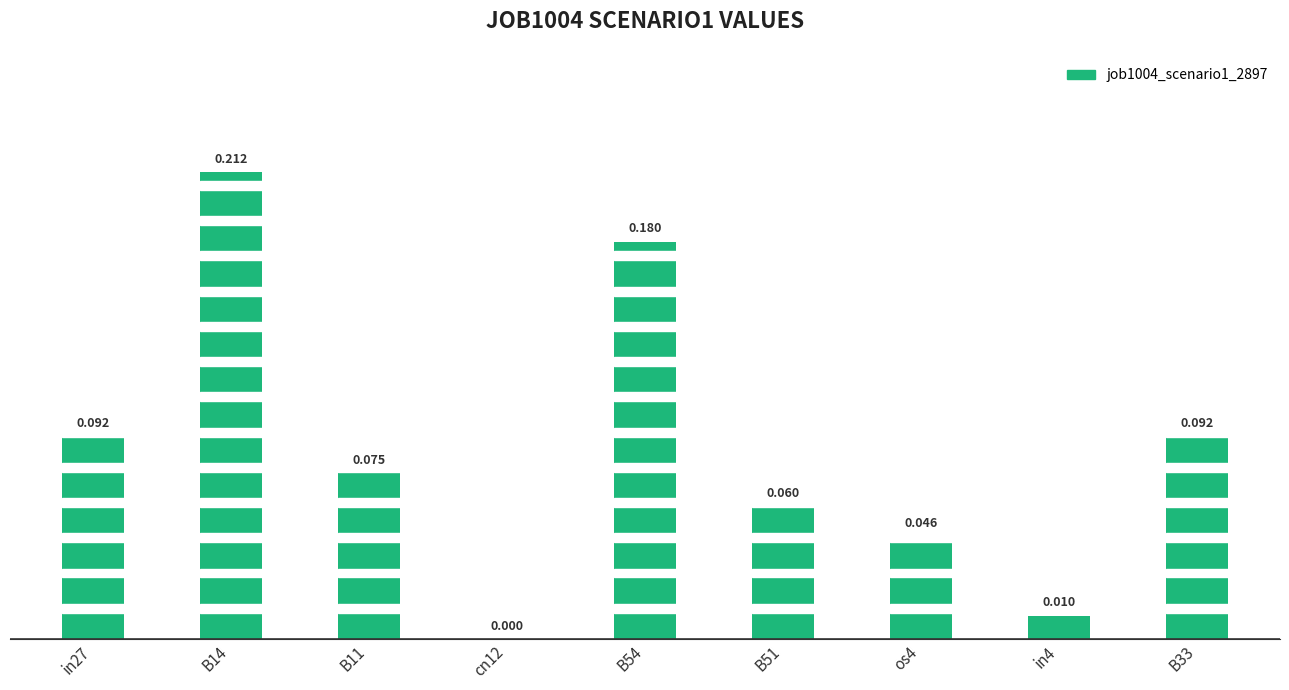

How many categories are shown in the chart?

9